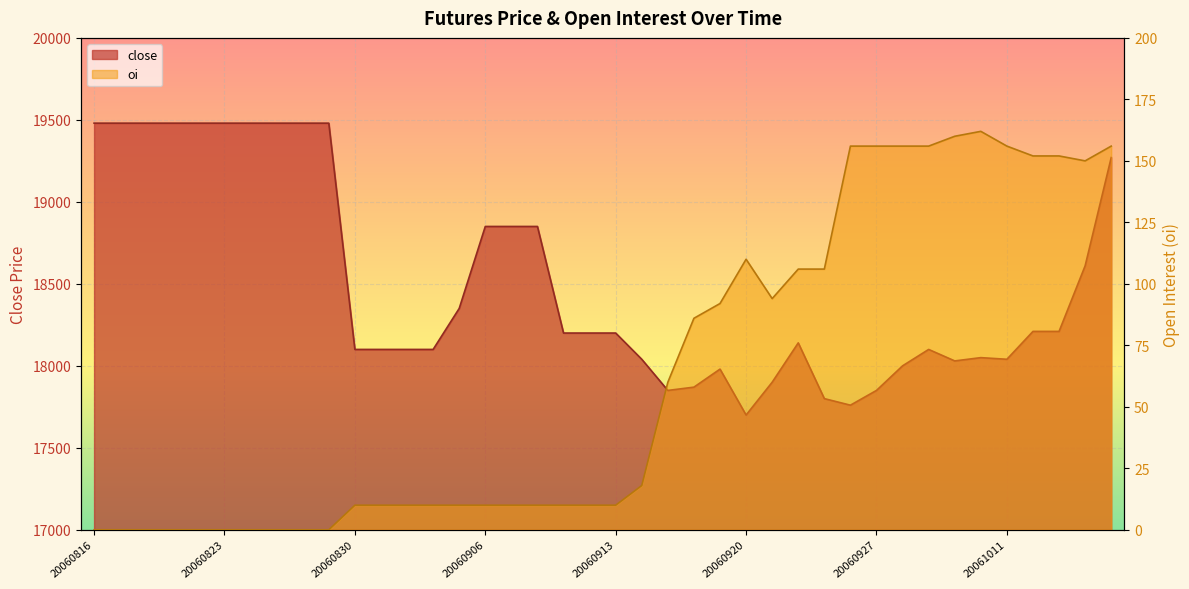

True or false: close and oi intersect in this chart.

False